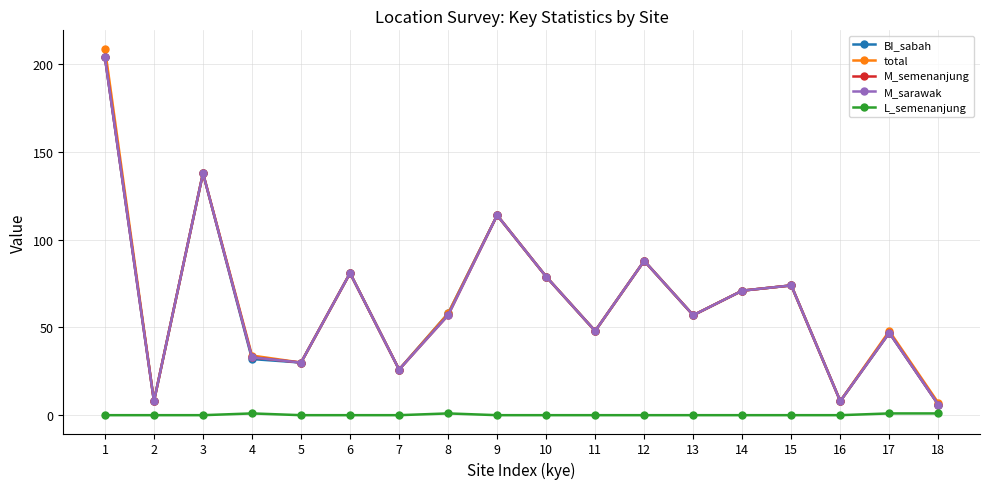

Is this an area chart (filled region under the line)?

No